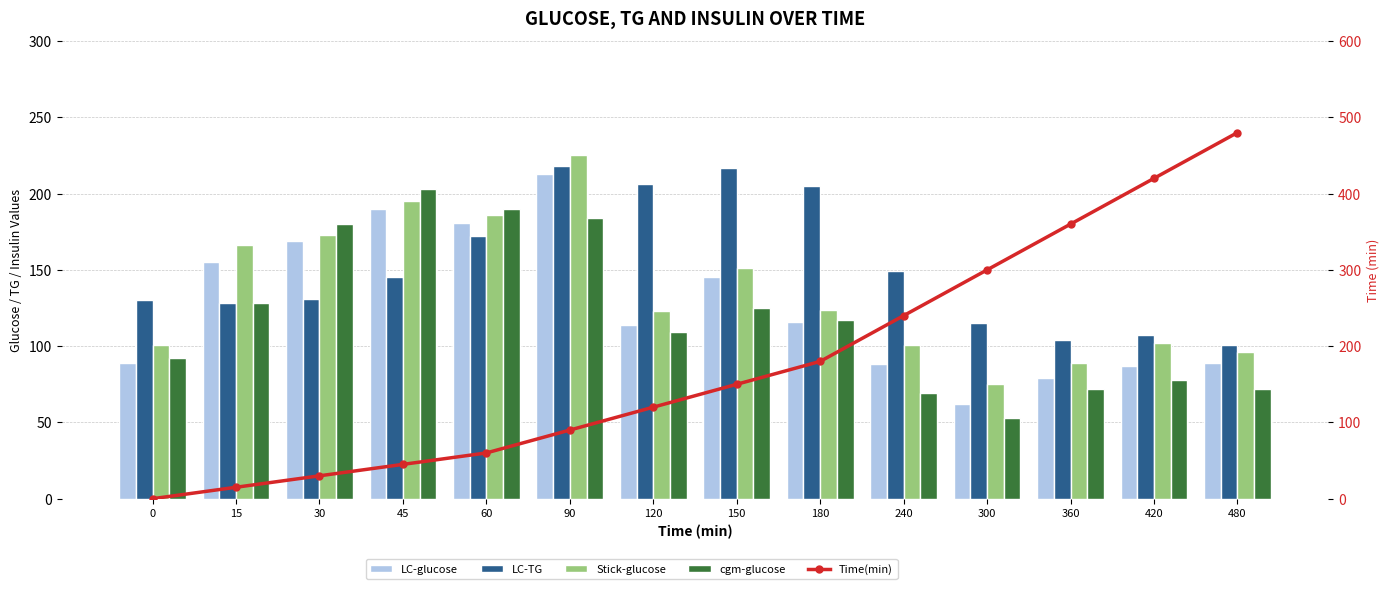

What are all the series names shown in the legend?

LC-glucose, LC-TG, Stick-glucose, cgm-glucose, Time(min)